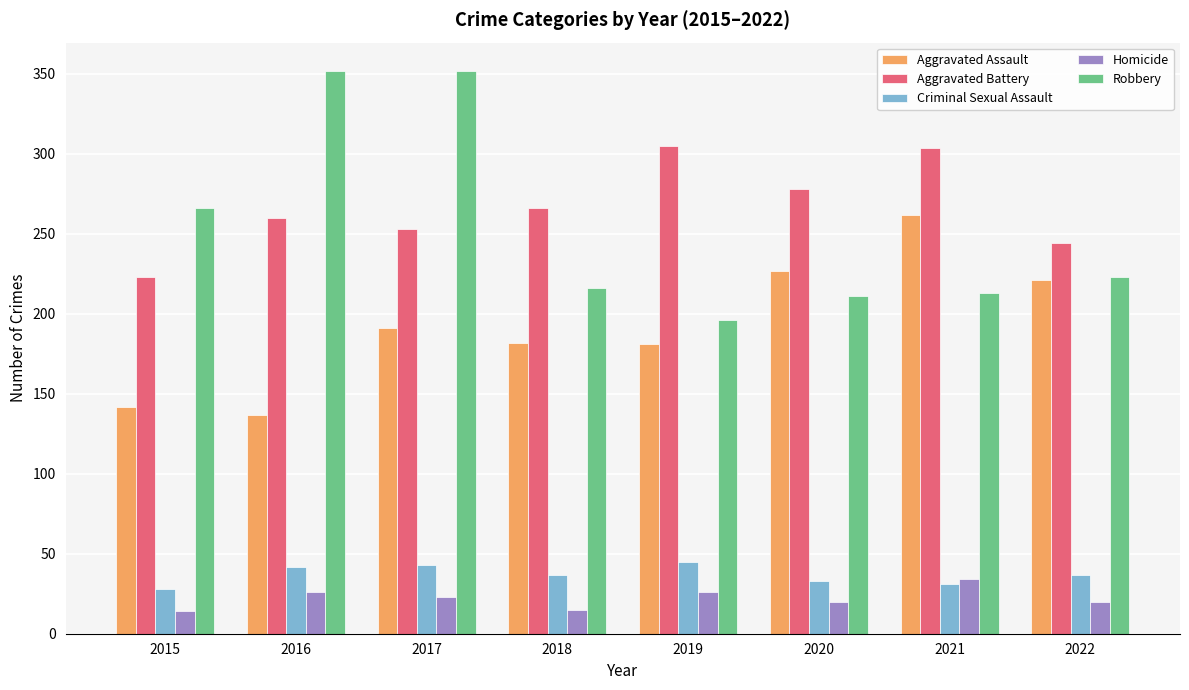

Is the value of Robbery at 2015 greater than the value of Aggravated Assault at 2022?

Yes